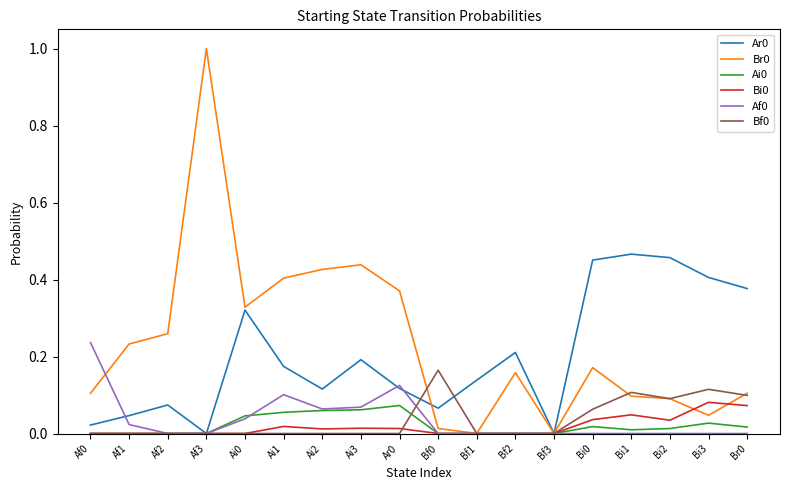

At which category is the sum across all series the highest?

Af3